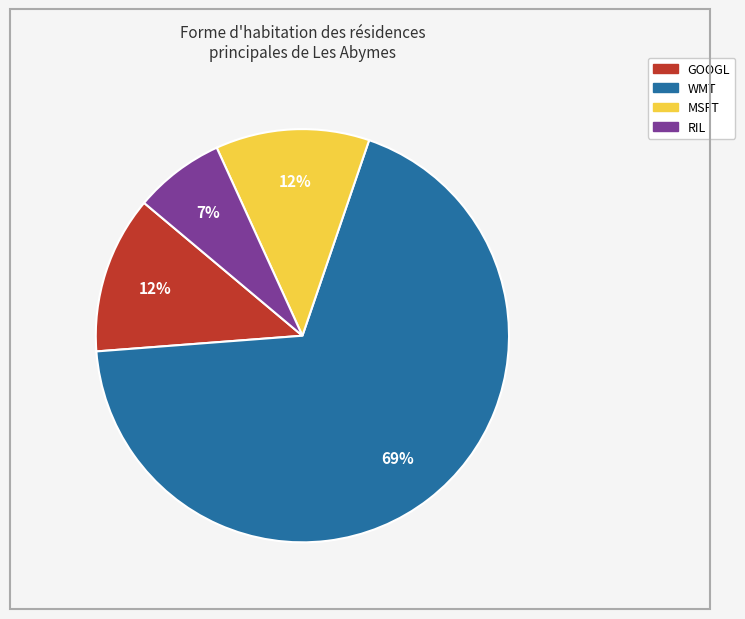

Is there any slice that represents more than half of the pie?

Yes